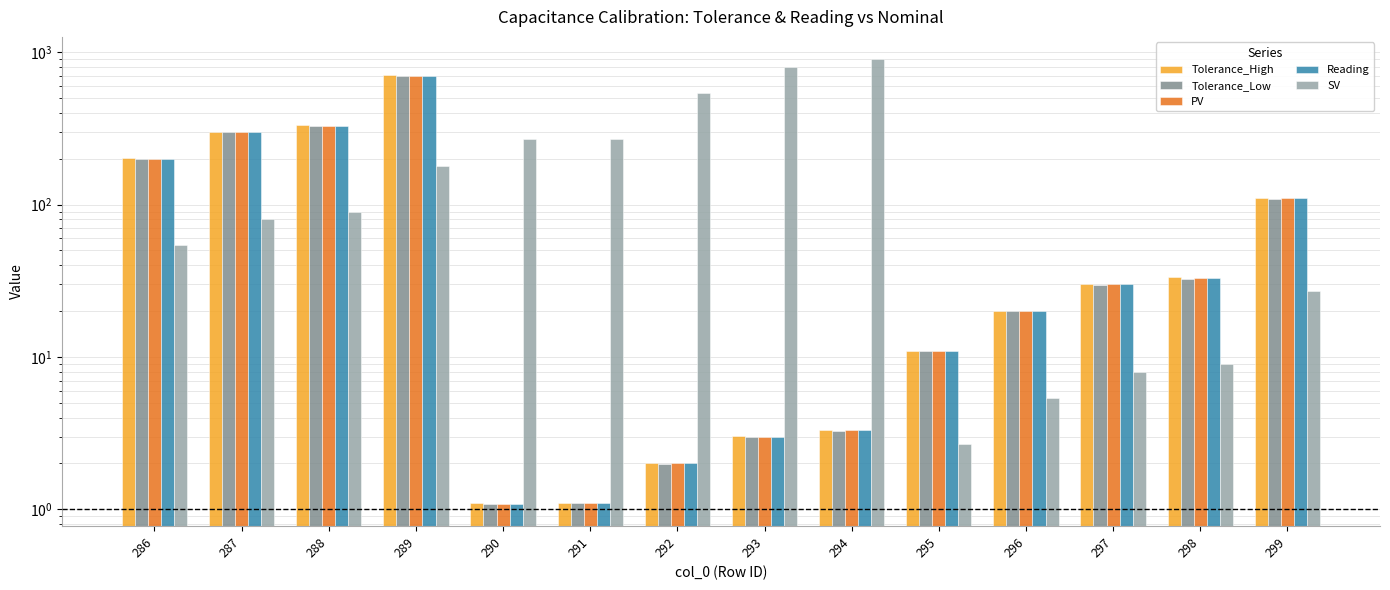

What is the difference between the maximum and minimum values in the SV series?

897.3